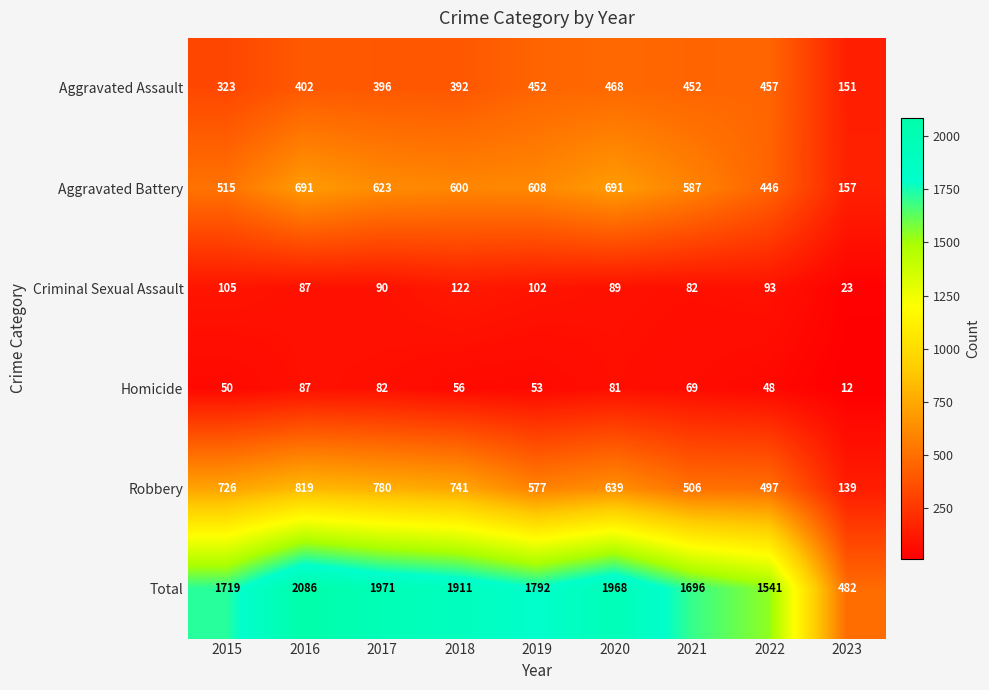

Which label corresponds to the smallest value in the chart?

2023